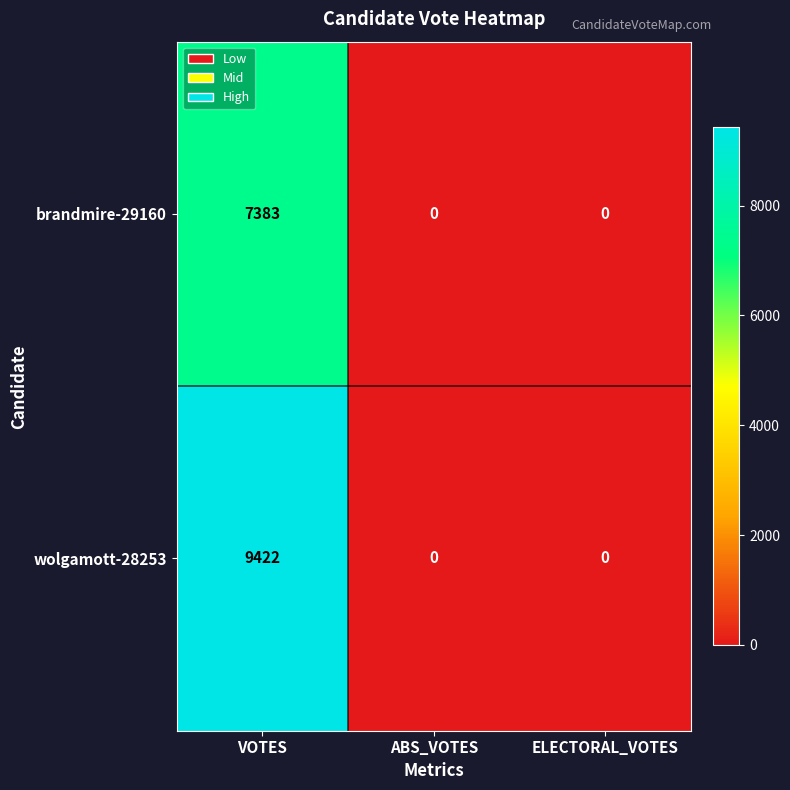

Reading right to left, transcribe all the data shown in this chart.

brandmire-29160: ELECTORAL_VOTES=0	ABS_VOTES=0	VOTES=7383
wolgamott-28253: ELECTORAL_VOTES=0	ABS_VOTES=0	VOTES=9422